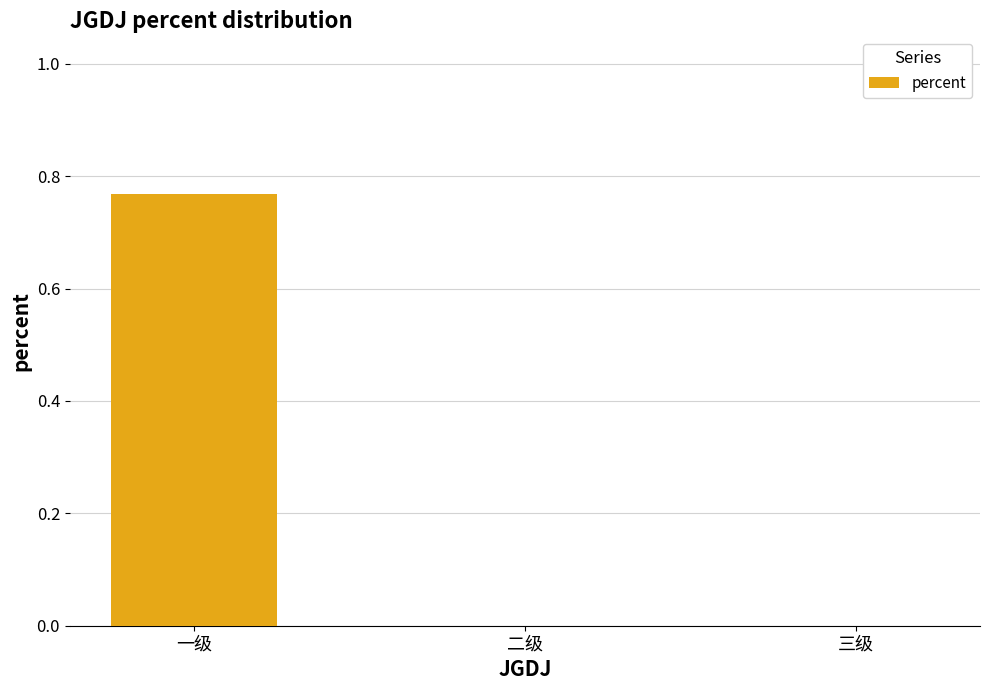

The chart shows a value of 0.0 at 二级. True or false?

True